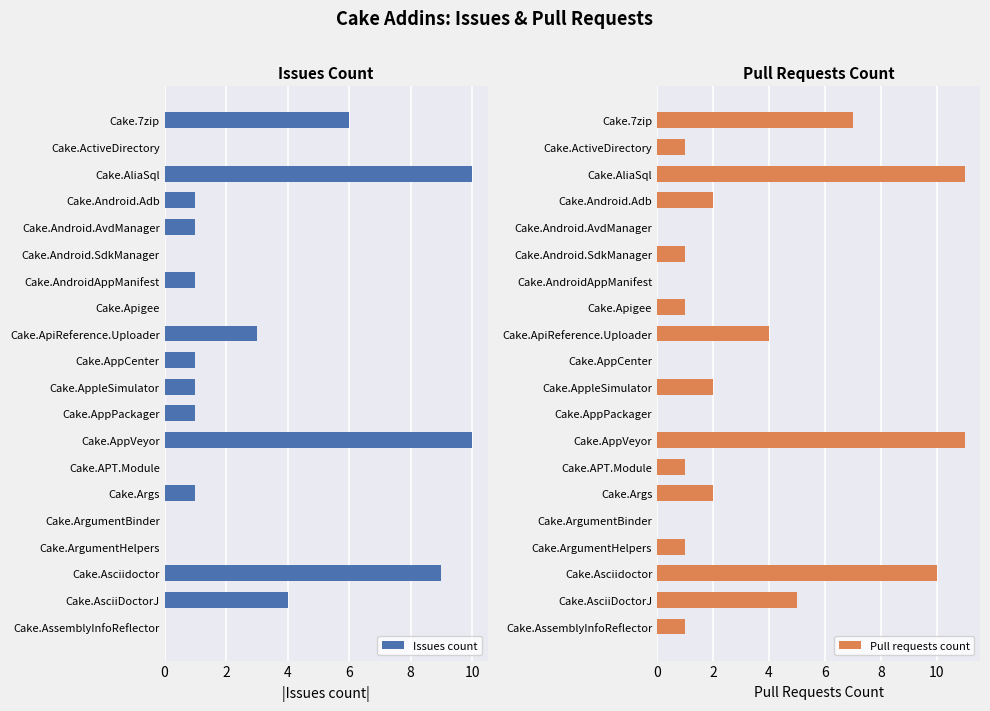

True or false: Pull requests count has a value of 0 at Cake.Android.Adb.

False